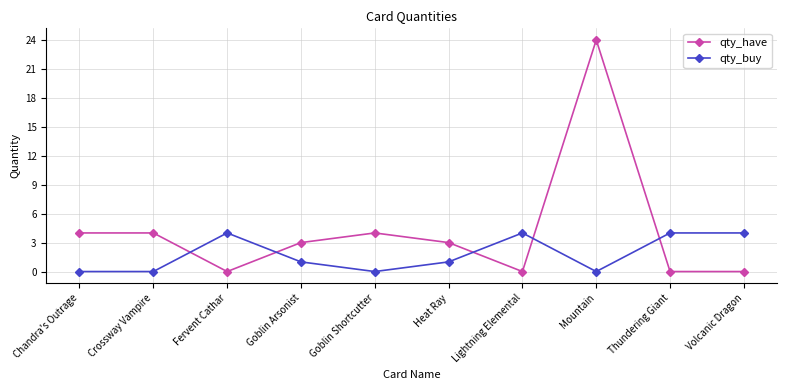

True or false: qty_have and qty_buy intersect in this chart.

True